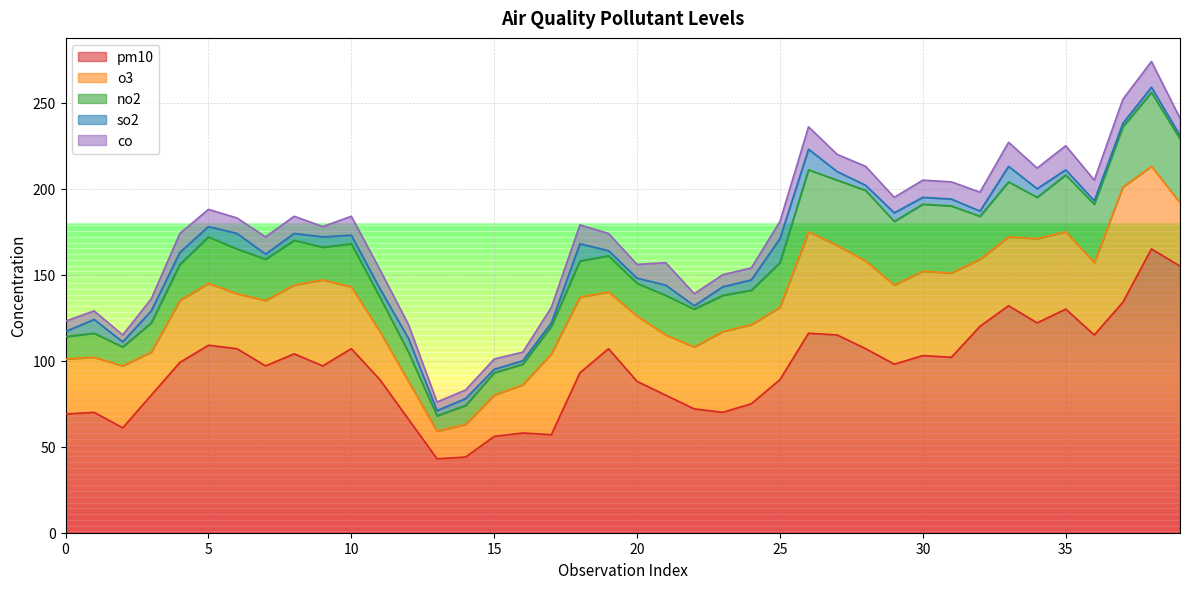

List the labels in order of pm10 value, smallest first.

13, 14, 15, 17, 16, 2, 12, 0, 1, 23, 22, 24, 3, 21, 20, 11, 25, 18, 7, 9, 29, 4, 31, 30, 8, 6, 10, 19, 28, 5, 27, 36, 26, 32, 34, 35, 33, 37, 39, 38